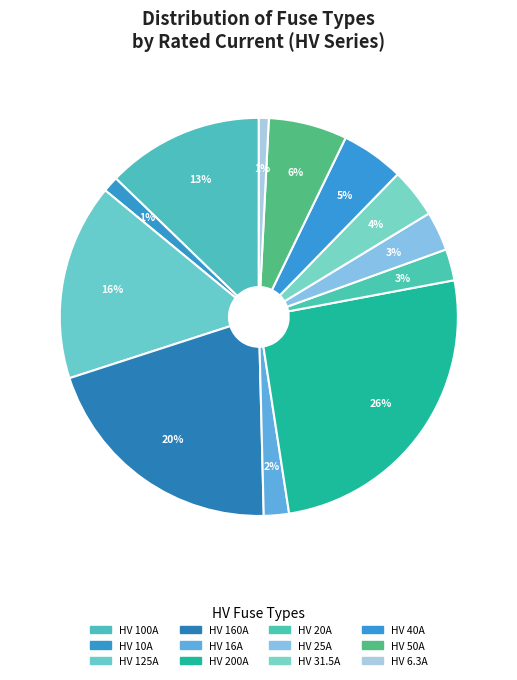

Rank the categories by value from lowest to highest.

HV 6.3A, HV 10A, HV 16A, HV 20A, HV 25A, HV 31.5A, HV 40A, HV 50A, HV 100A, HV 125A, HV 160A, HV 200A